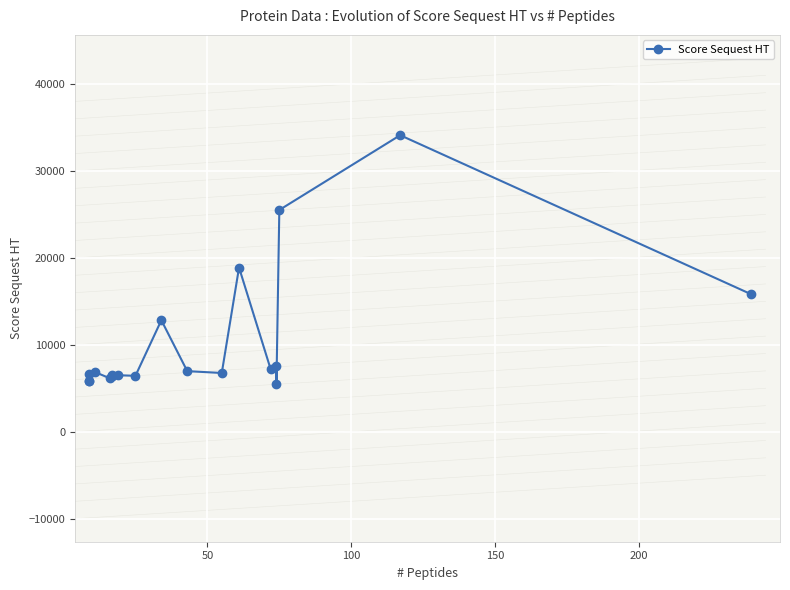

Reading right to left, what are all the values shown in this chart?

15813.9	34110.8	25508.8	5529.4	7510.2	7181.9	18887.9	6758.4	6972.1	12828.9	6435.2	6502.3	6438.8	6451.9	6492.6	6162.1	6856.4	5838.7	5894.0	6698.8